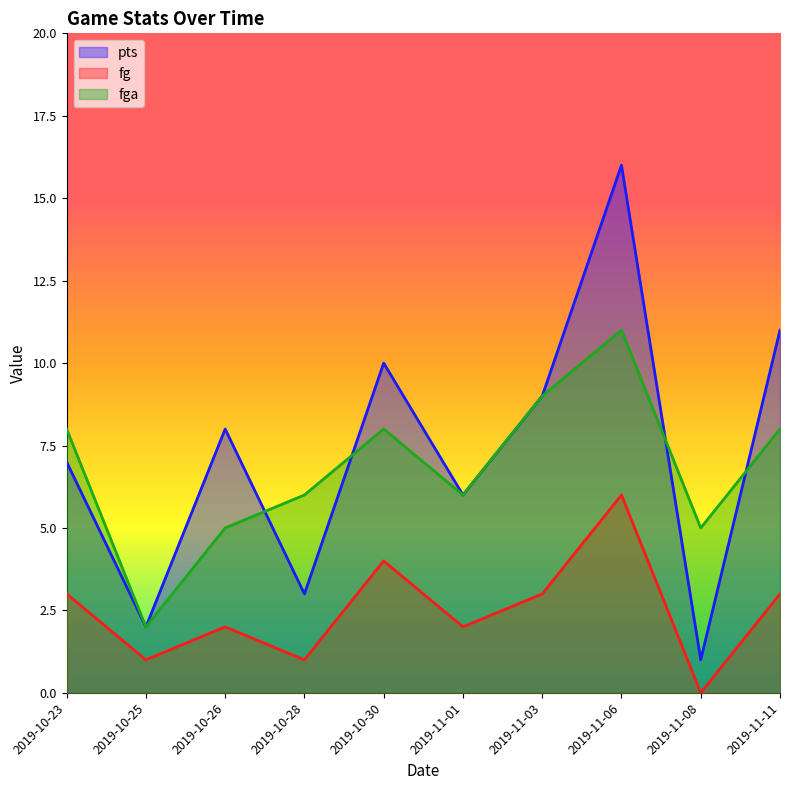

True or false: pts and fg intersect in this chart.

False